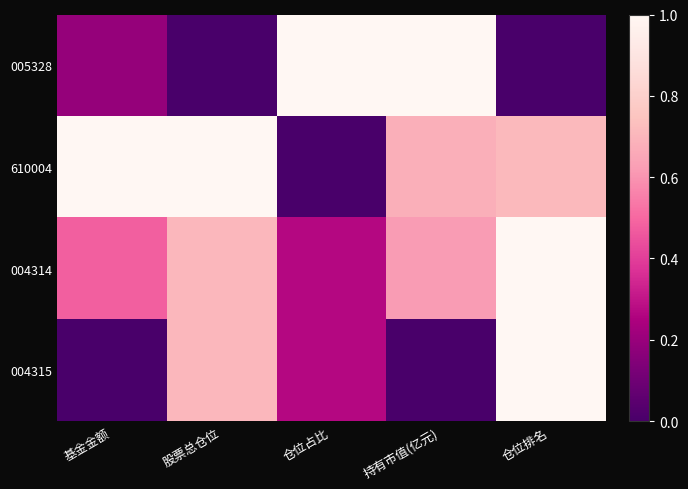

How many data points does each series have?

5